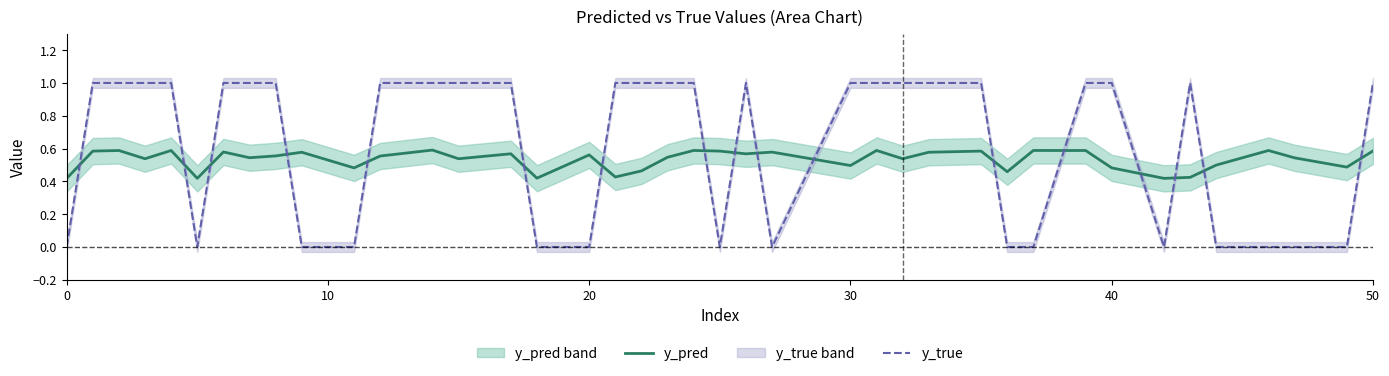

The value of y_pred at 50 is 0.6. True or false?

True